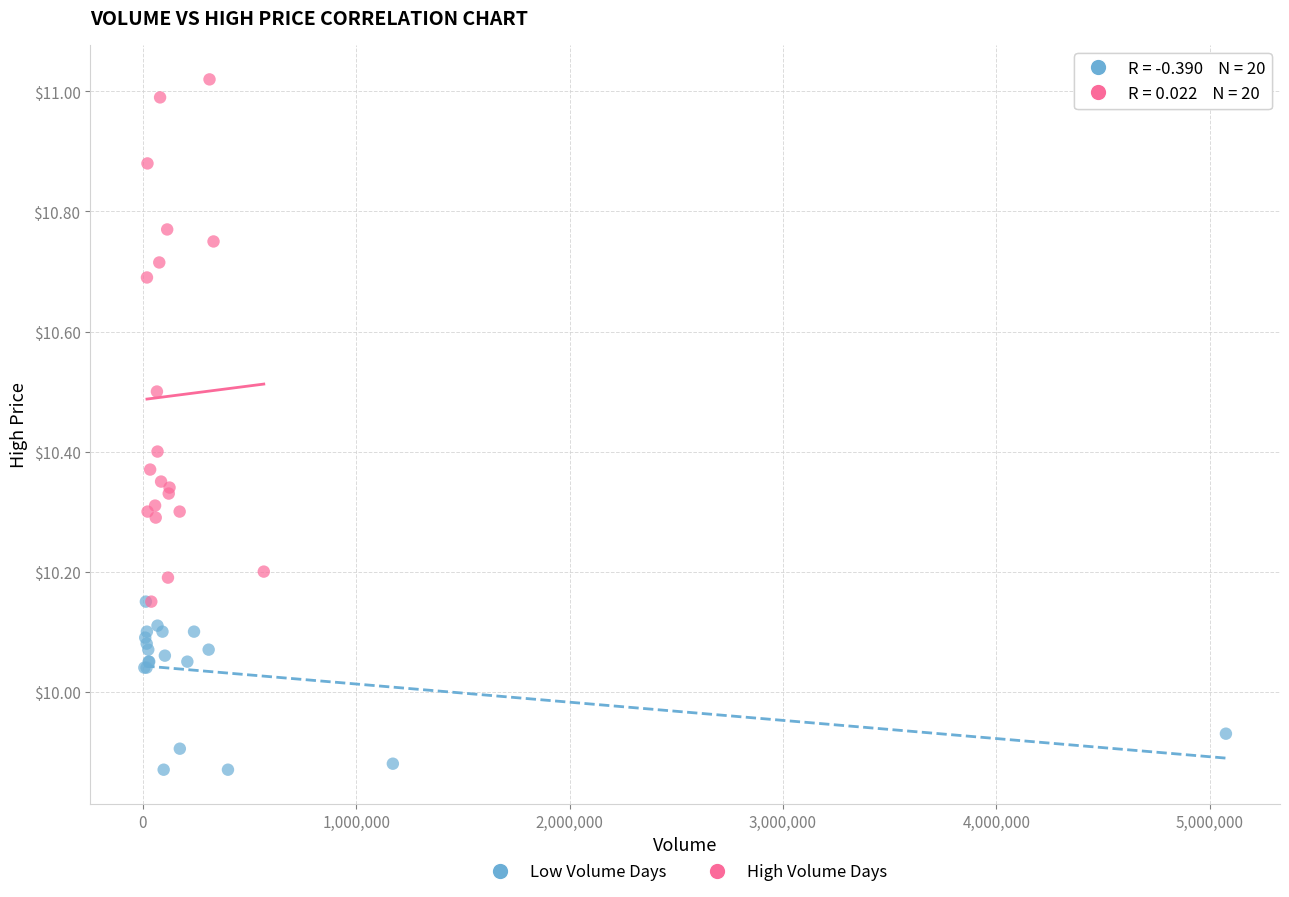

Which series reaches the maximum Y coordinate?

High Volume Days